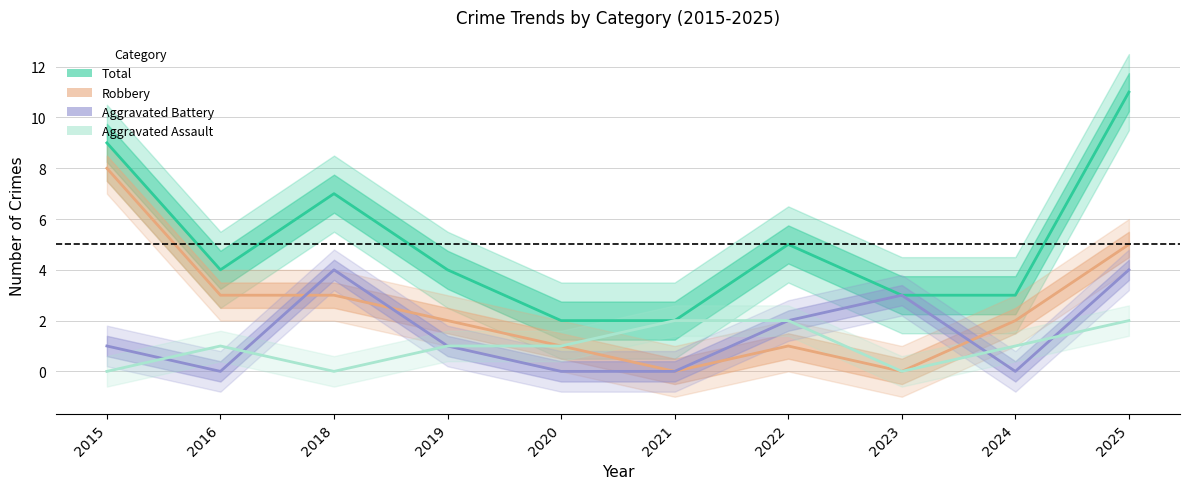

How many positive values does the Robbery series have?

8